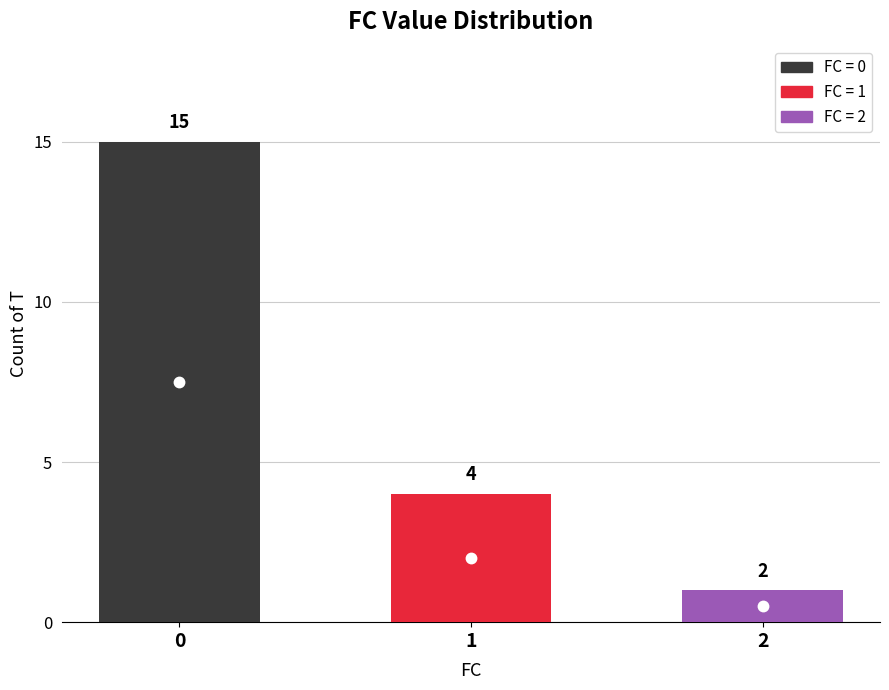

Where is the data nearest to the value 8?

1